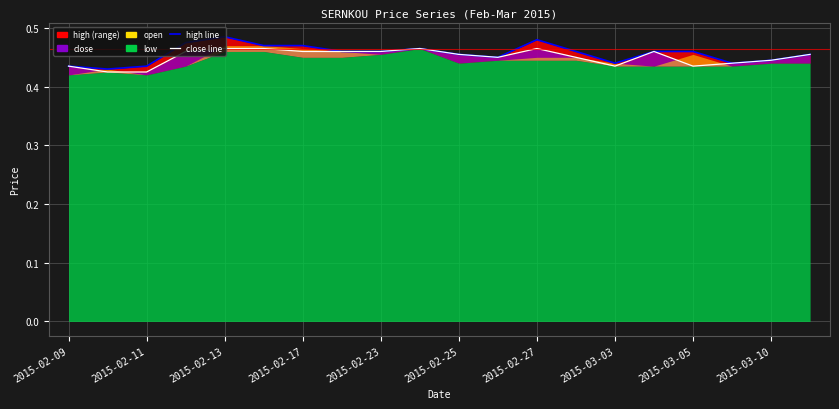

What value does the high series have at 2015-02-23?

0.5